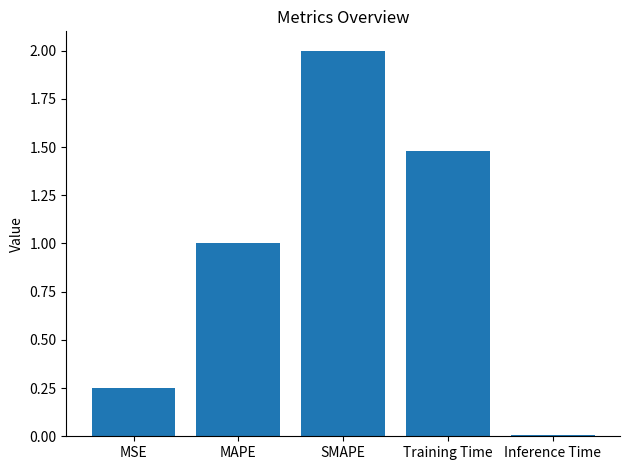

What is the sum of all values?

4.7